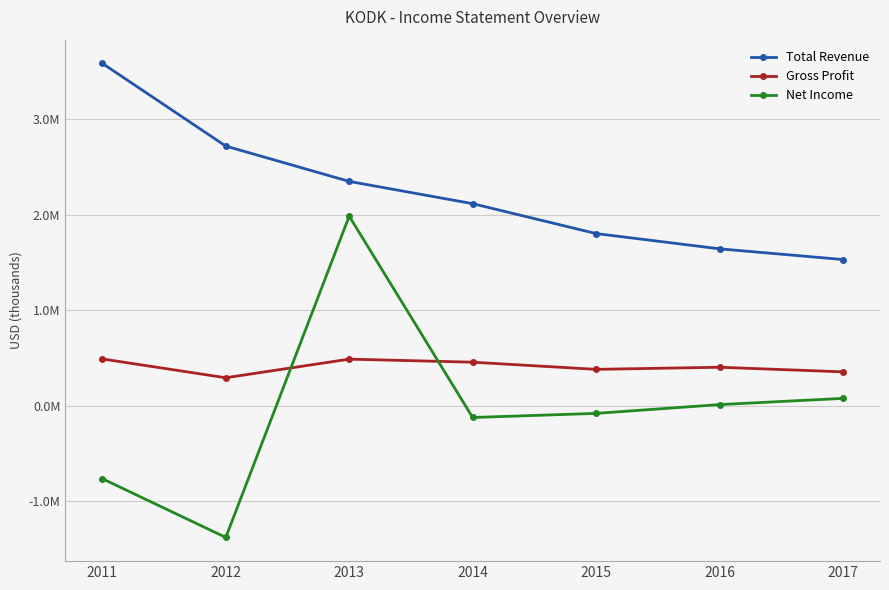

Does the chart have visible grid lines?

Yes